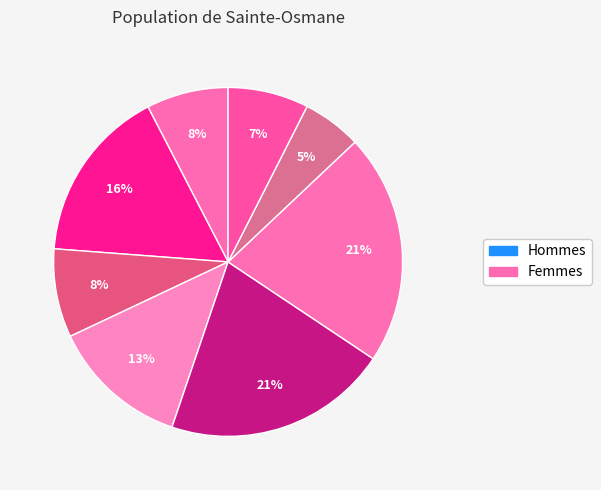

How many segments does this pie chart have?

8